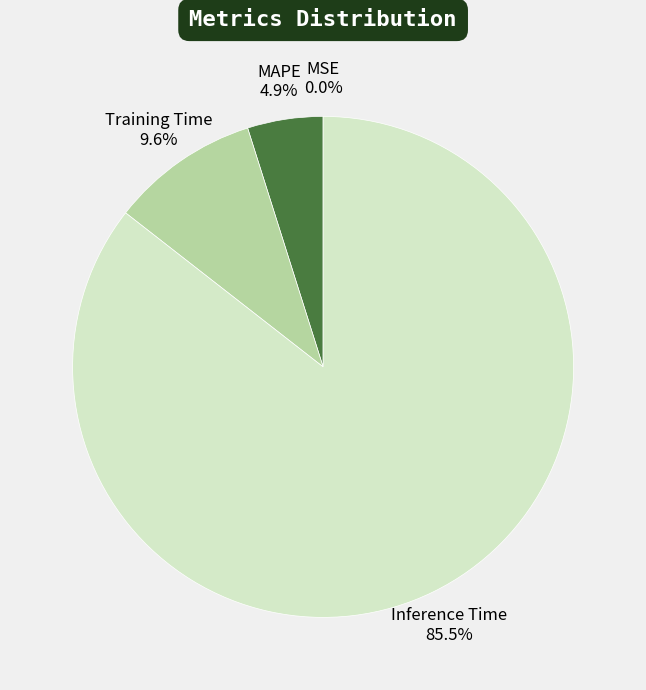

Is there a majority slice in this chart?

Yes